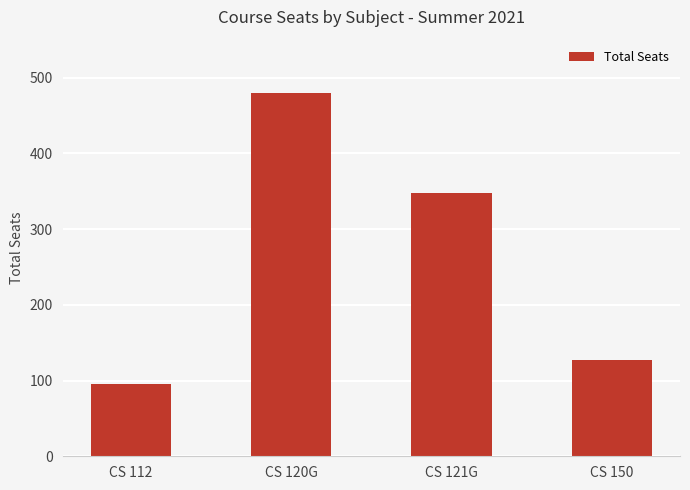

How many bars are there in total?

4